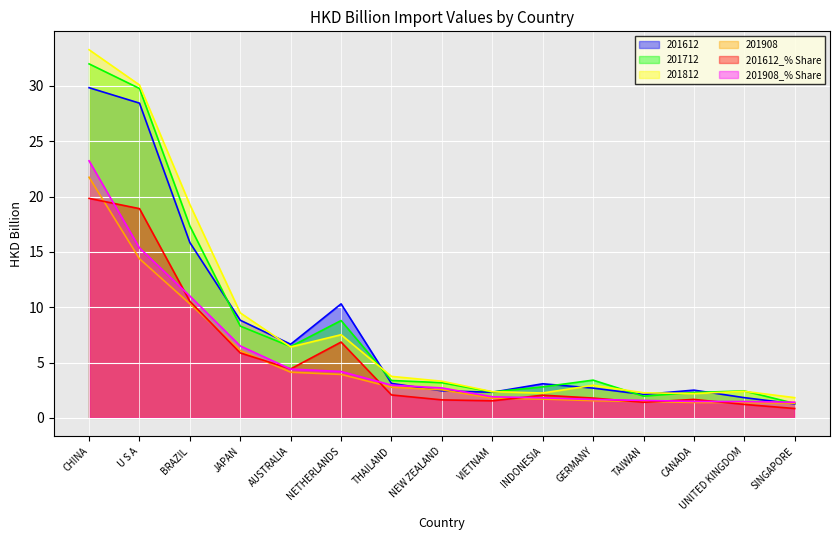

Which label corresponds to the largest value in the chart?

CHINA